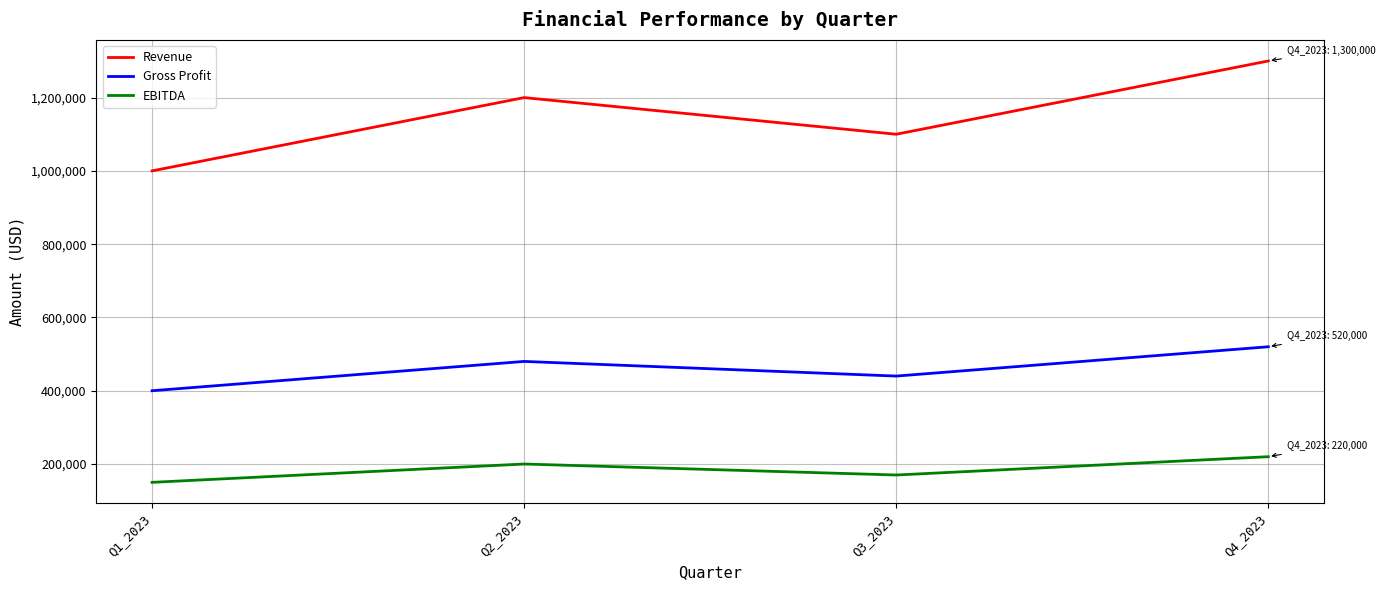

Reading left to right, what are all the values shown in this chart?

Revenue: Q1_2023=1000000	Q2_2023=1200000	Q3_2023=1100000	Q4_2023=1300000
Gross Profit: Q1_2023=400000	Q2_2023=480000	Q3_2023=440000	Q4_2023=520000
EBITDA: Q1_2023=150000	Q2_2023=200000	Q3_2023=170000	Q4_2023=220000